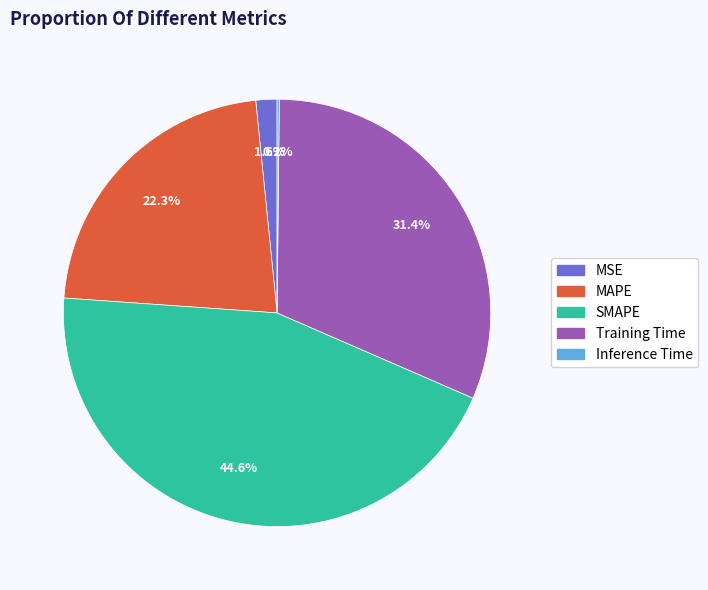

What percentage is the SMAPE slice, to the nearest percent?

45%